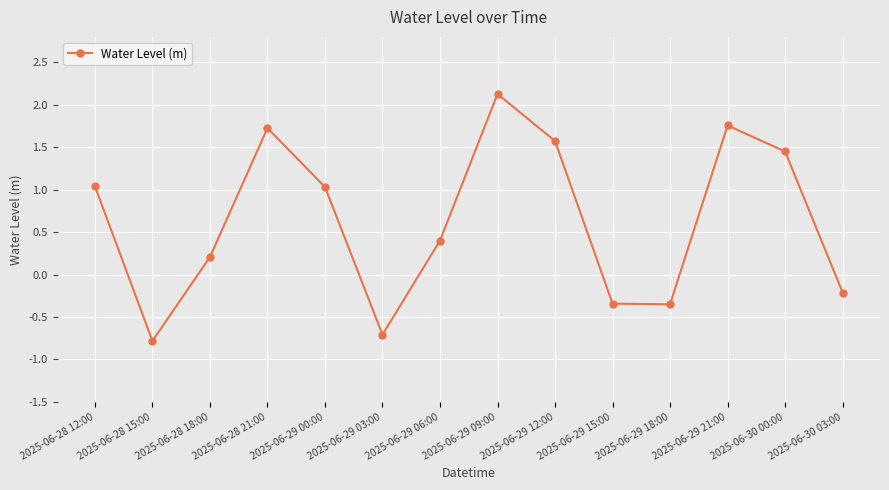

What position from the right is 2025-06-28 21:00?

11